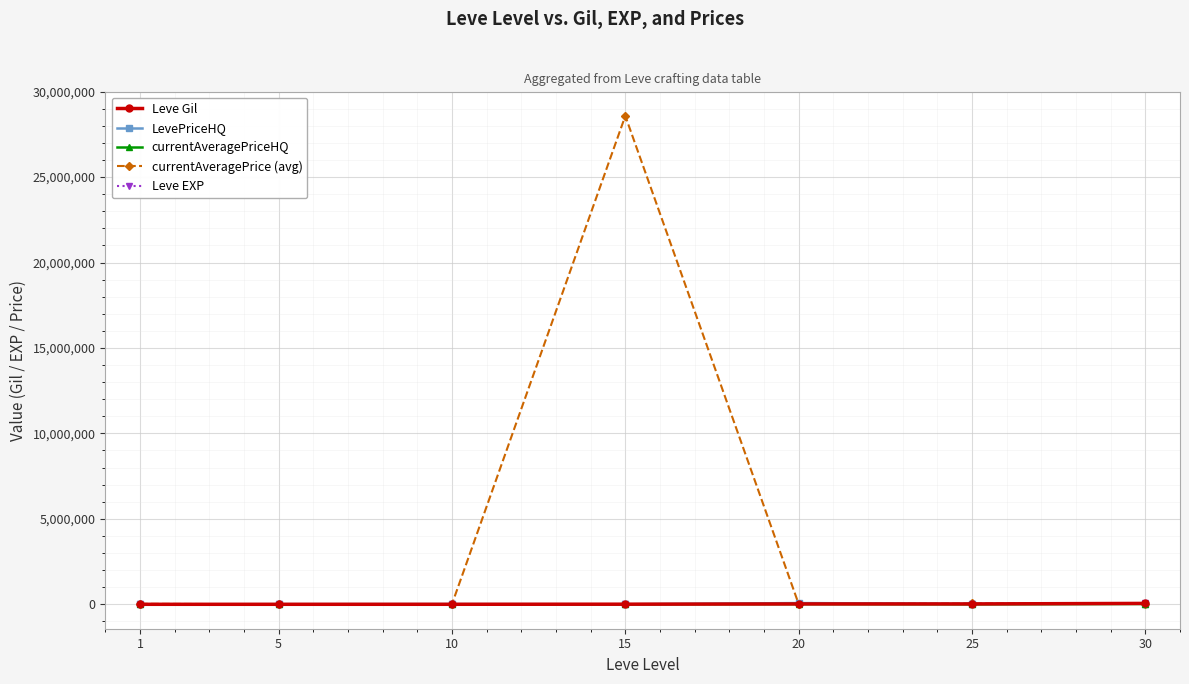

Which series has the largest range (max minus min)?

currentAveragePrice (avg)